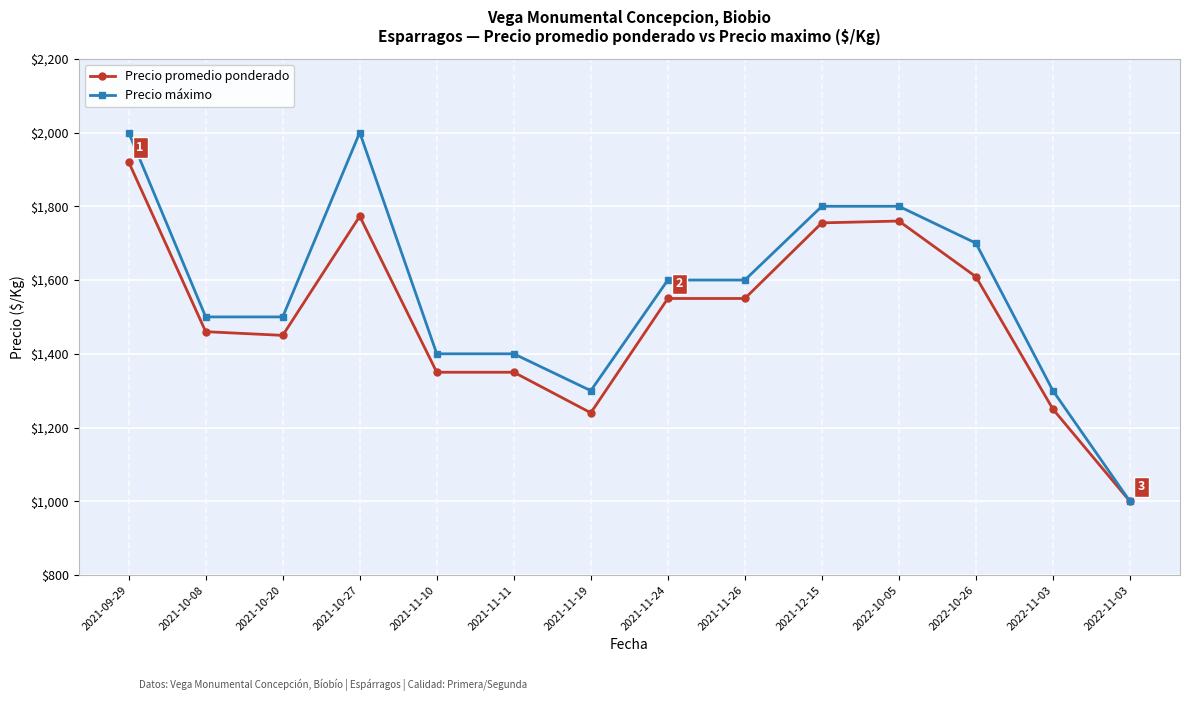

Is this an area chart (filled region under the line)?

No